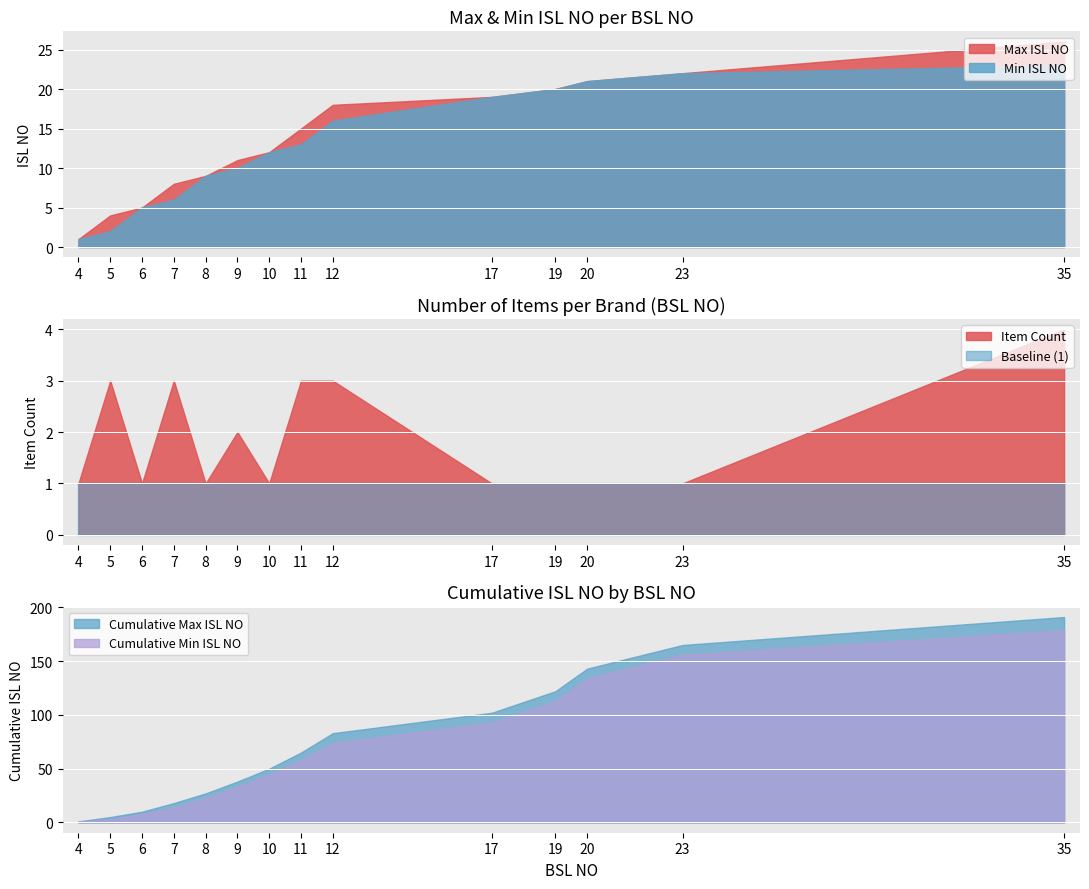

Count the number of values greater than 14.

12